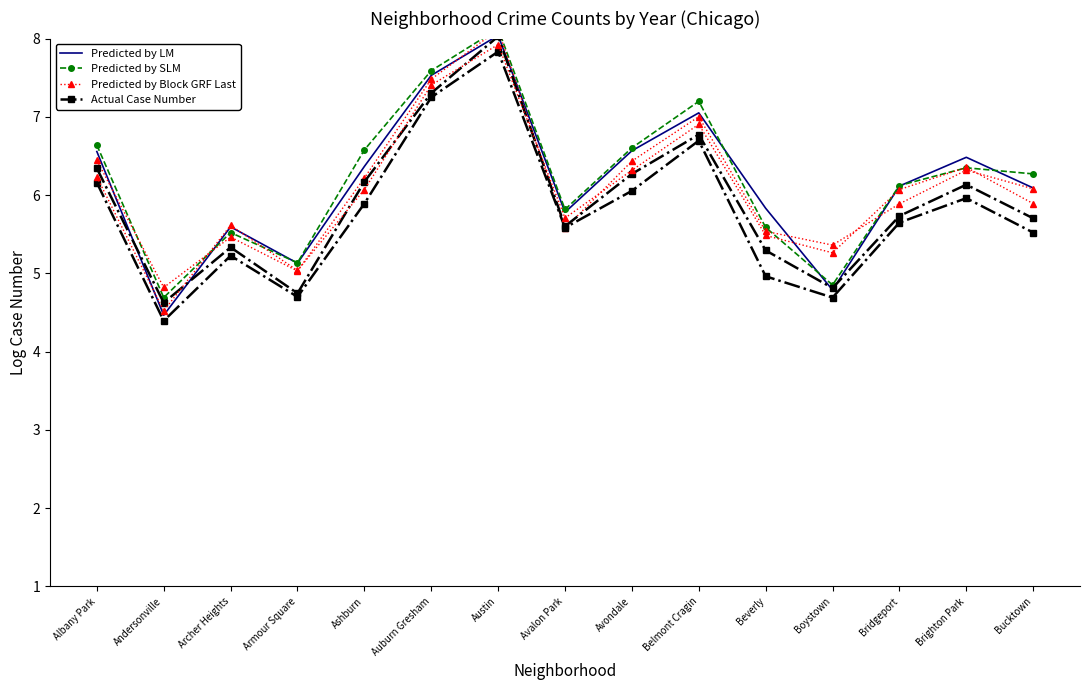

Reading left to right, transcribe all the data shown in this chart.

Predicted by LM: 6.6	4.5	5.6	5.1	6.4	7.5	8.0	5.8	6.6	7.1	5.8	4.8	6.1	6.5	6.1
Predicted by SLM: 6.6	4.7	5.5	5.1	6.6	7.6	8.1	5.8	6.6	7.2	5.6	4.9	6.1	6.3	6.3
Predicted by Block GRF Last: 6.4	4.8	5.5	5.0	6.2	7.5	8.1	5.6	6.4	7.0	5.5	5.4	5.9	6.3	6.1
Actual Case Number: 6.3	4.6	5.3	4.7	6.2	7.3	8.0	5.6	6.3	6.8	5.3	4.8	5.7	6.1	5.7